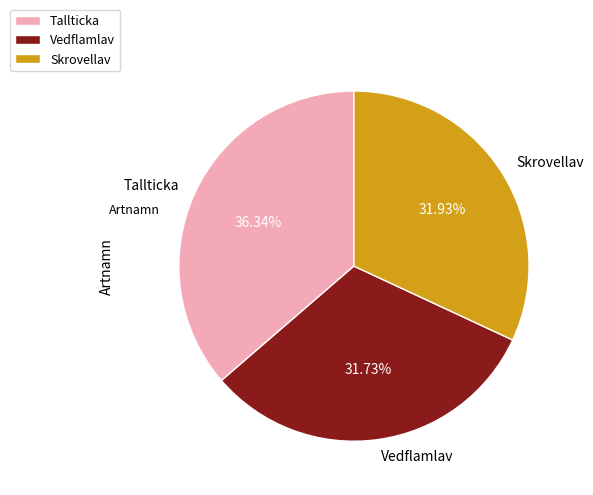

Do Vedflamlav and Skrovellav together represent more than half of the pie?

Yes